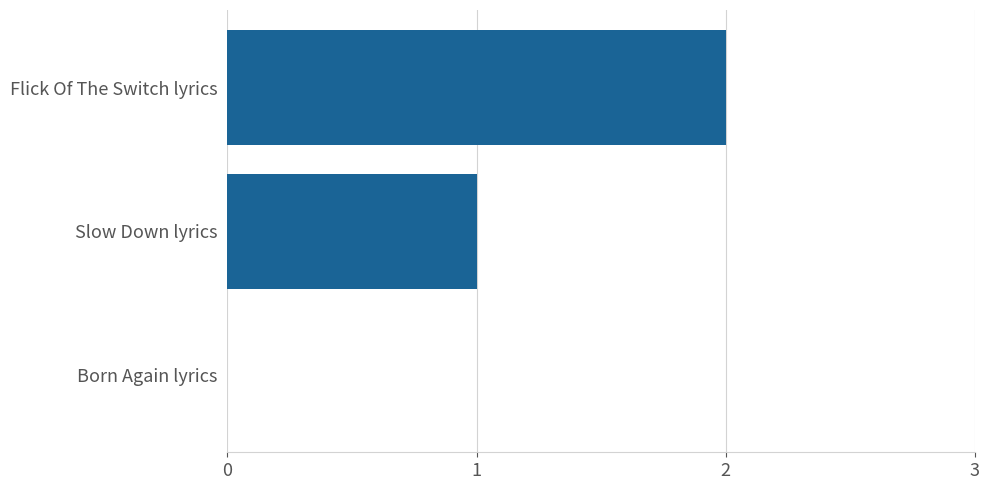

Which category has the highest value across all series?

Flick Of The Switch lyrics